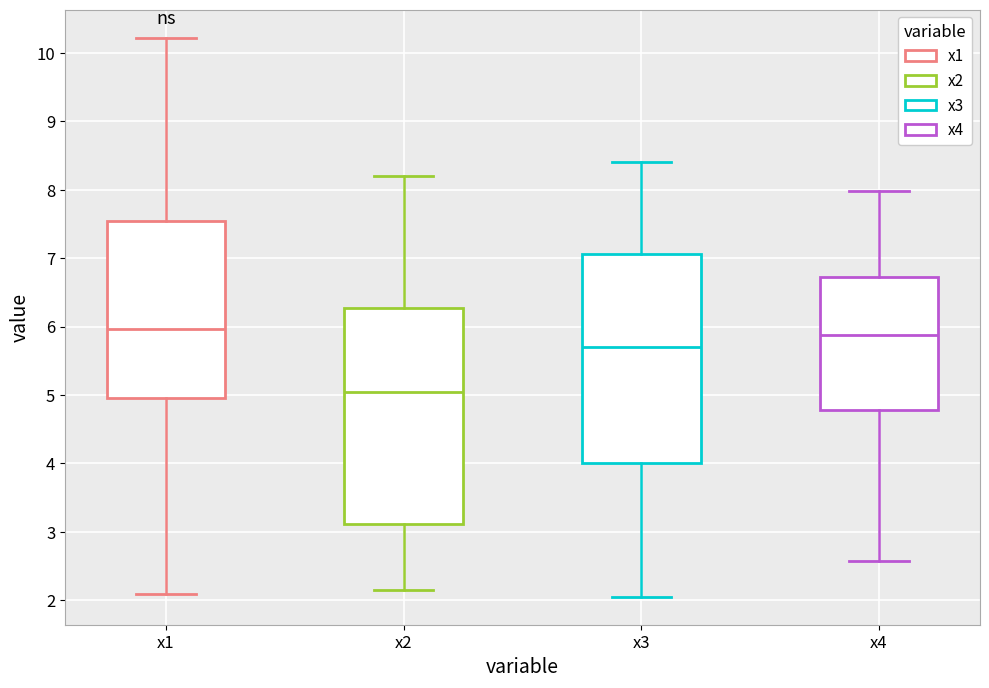

Comparing the boxes themselves (not the whiskers), which one is the tallest?

x2